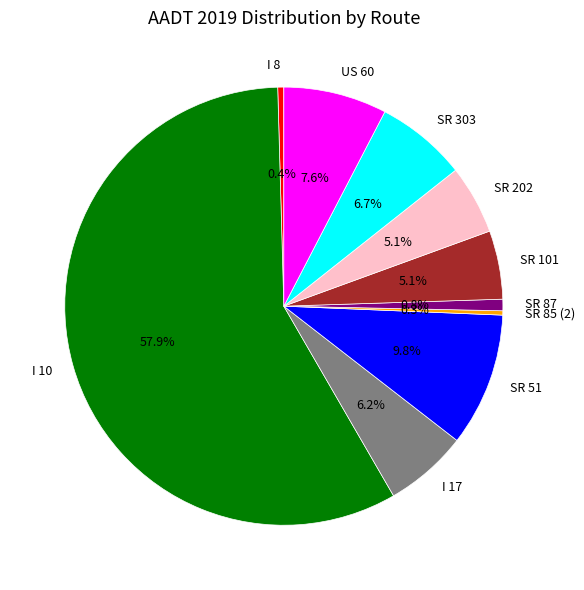

How many slices are in this pie chart?

10